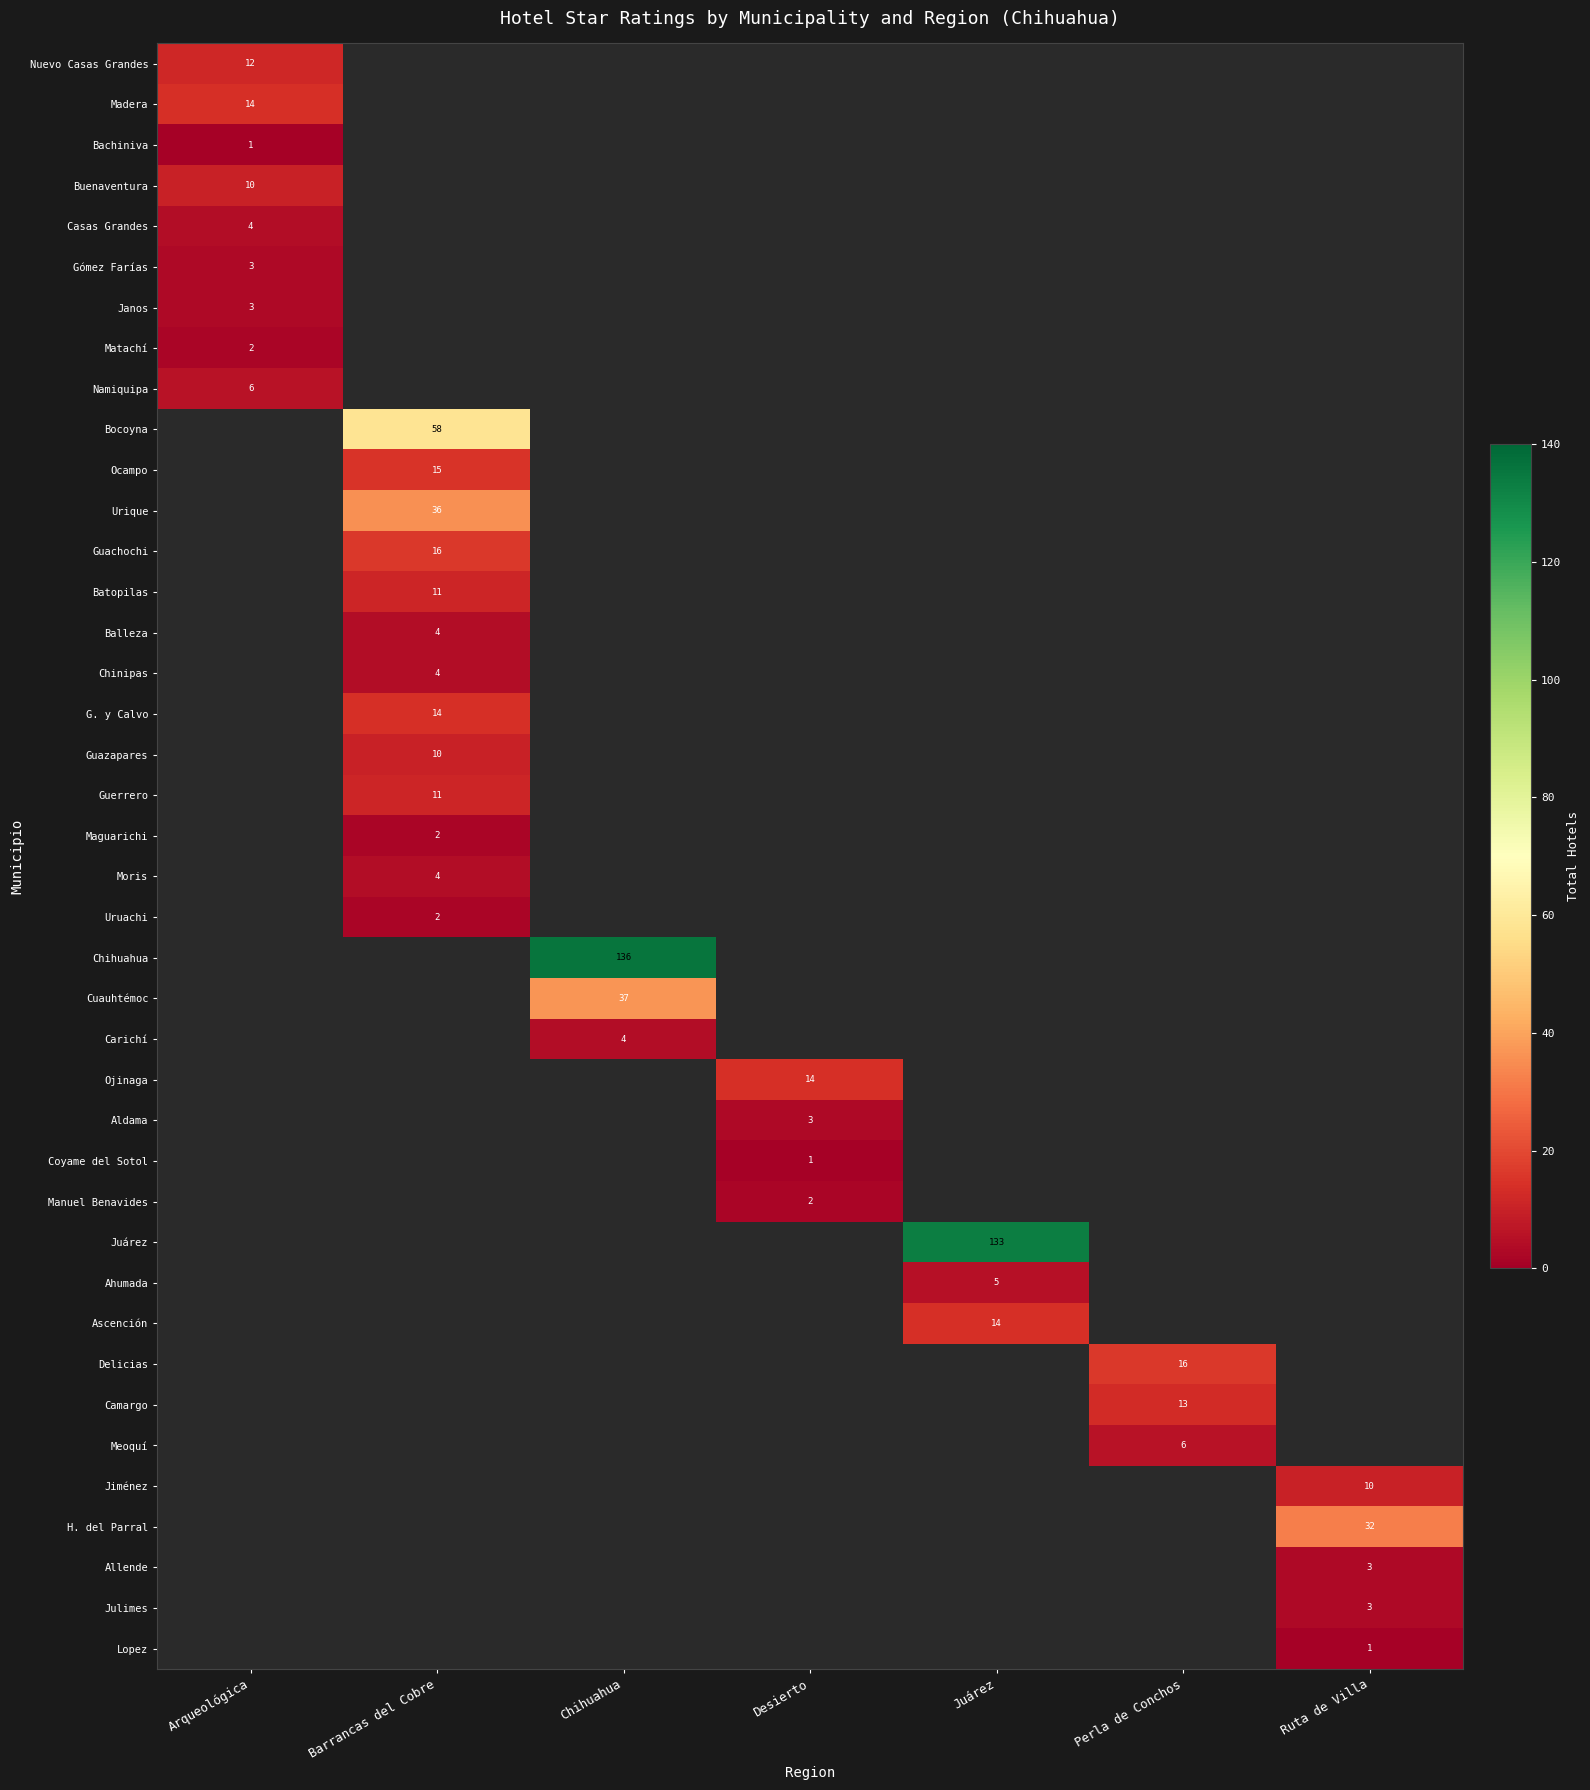

What is the maximum value shown in the chart?

136.0